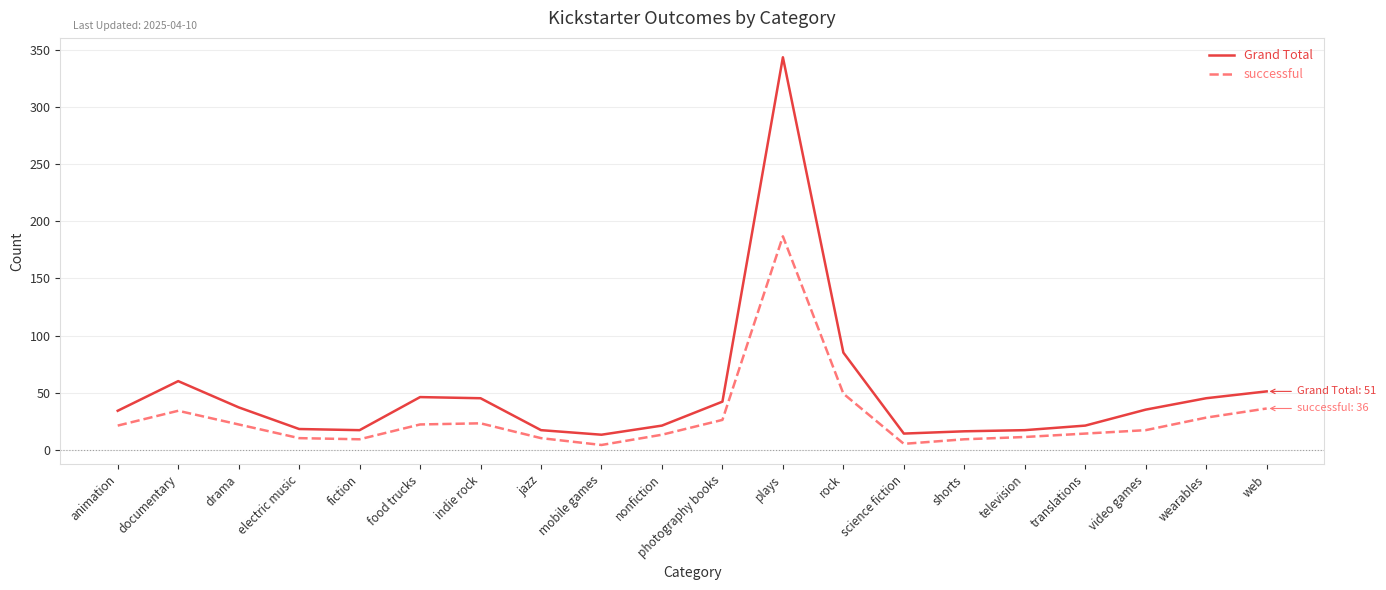

Rank the series by their maximum value, from lowest to highest.

successful, Grand Total